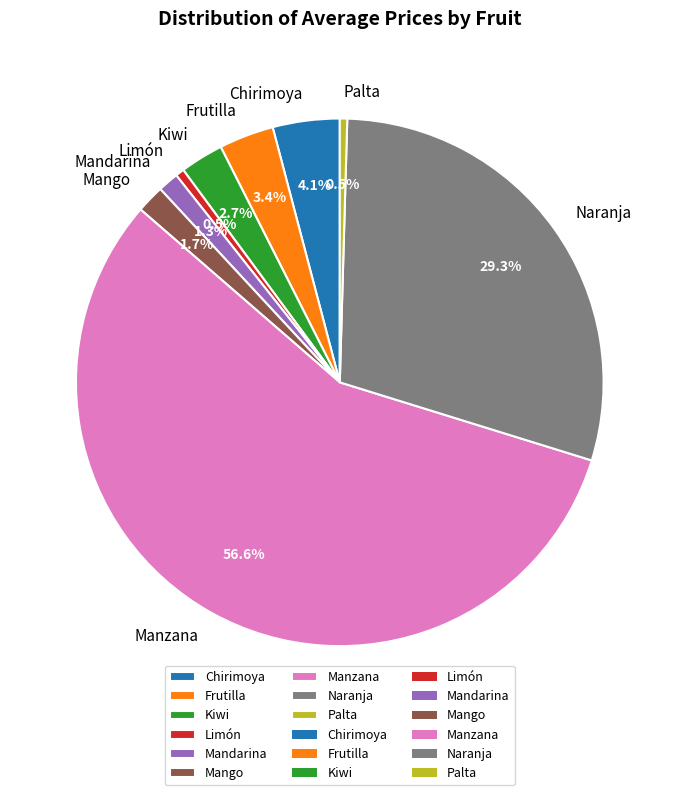

Does any single category account for the majority?

Yes